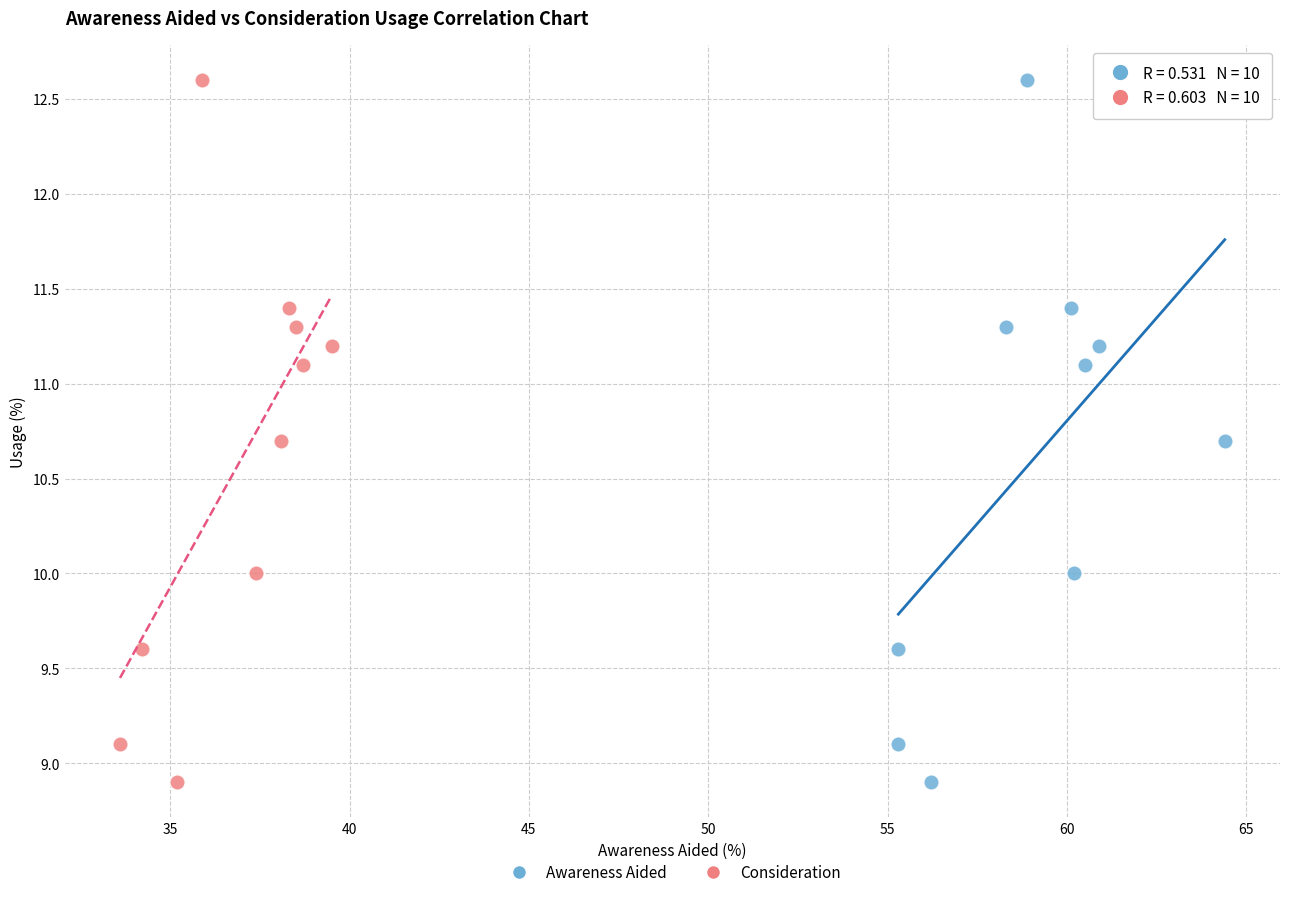

What are all the series names shown in the legend?

Awareness Aided, Consideration